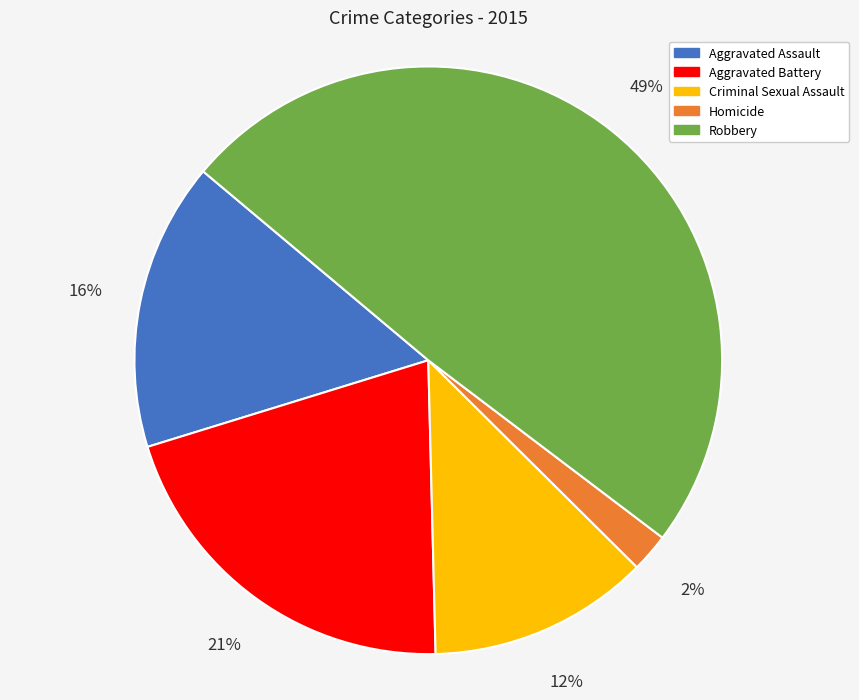

Does Aggravated Battery represent more than half of the total?

No